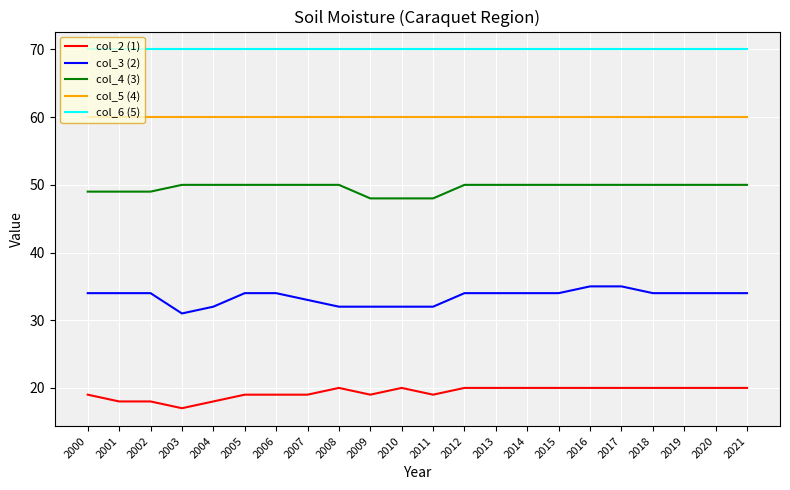

What is the average value of the col_6 (5) series?

70